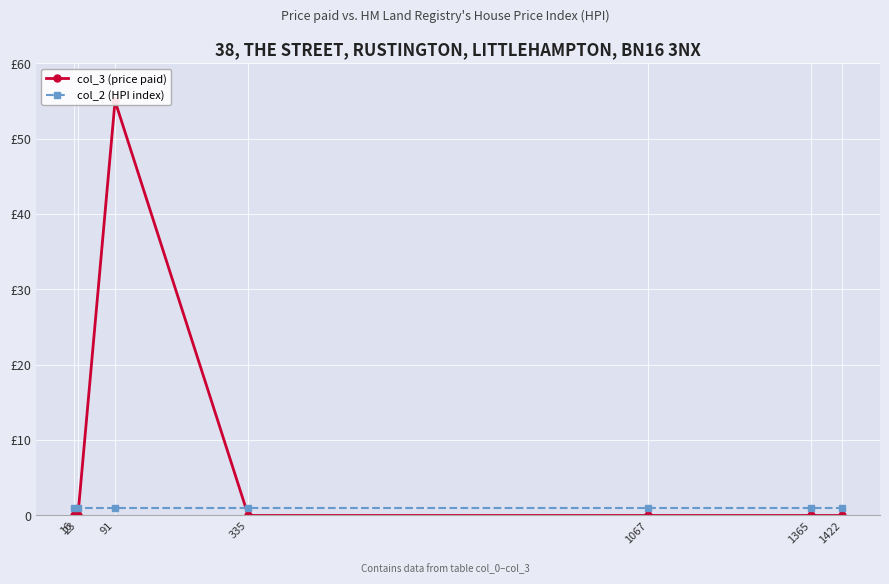

Rank the series by their maximum value, from highest to lowest.

col_3 (price paid), col_2 (HPI index)